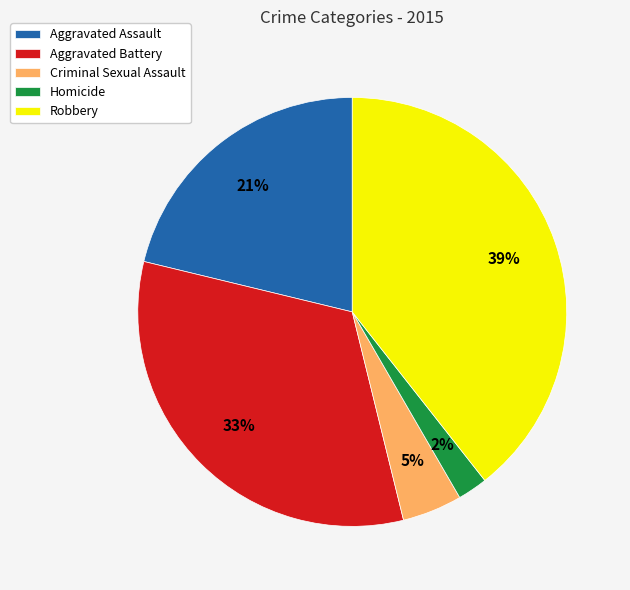

Does Aggravated Battery account for over 50% of the chart?

No